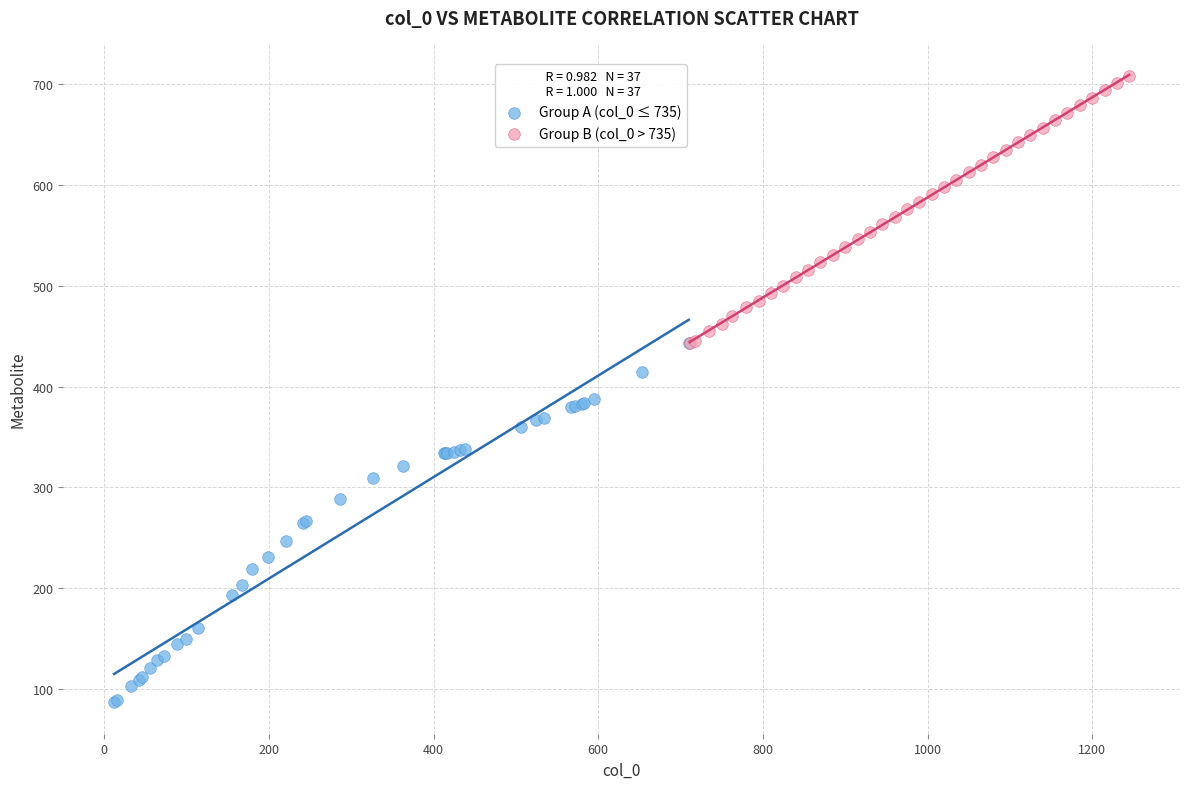

Which series contains the lowest Y value?

Group A (col_0 ≤ 735)